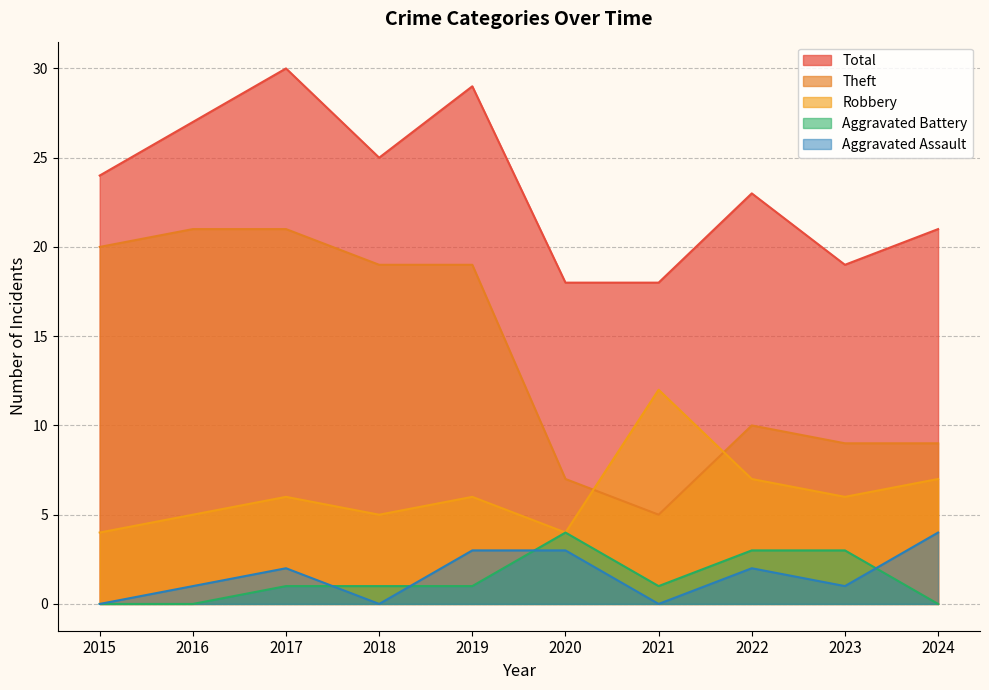

In Aggravated Battery, how many points are higher than both neighbors (excluding endpoints)?

1